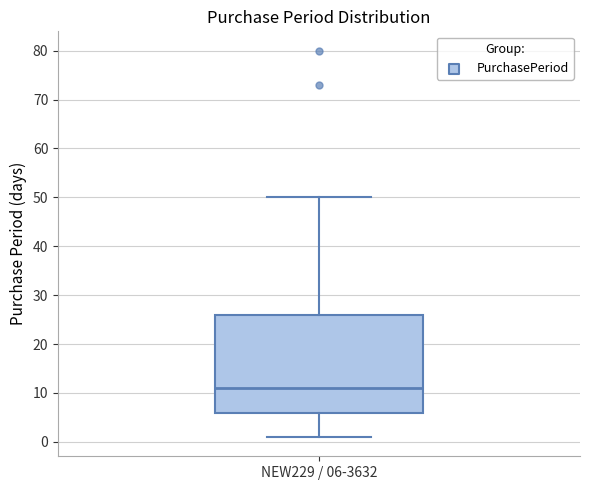

Read this box plot against the y-axis: the position of the median line, the range covered by the box, and the ends of both whiskers. The values are not printed on the chart, so give them approximately, as read against the axis.

median 11, box 6 to 26, whiskers 1 to 50